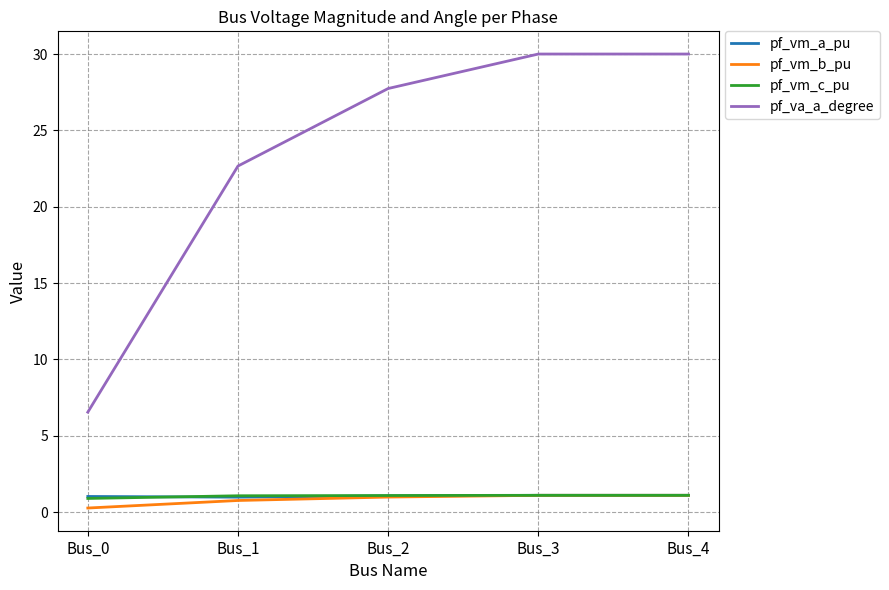

The pf_vm_b_pu series shows 1.1 at Bus_4. True or false?

True